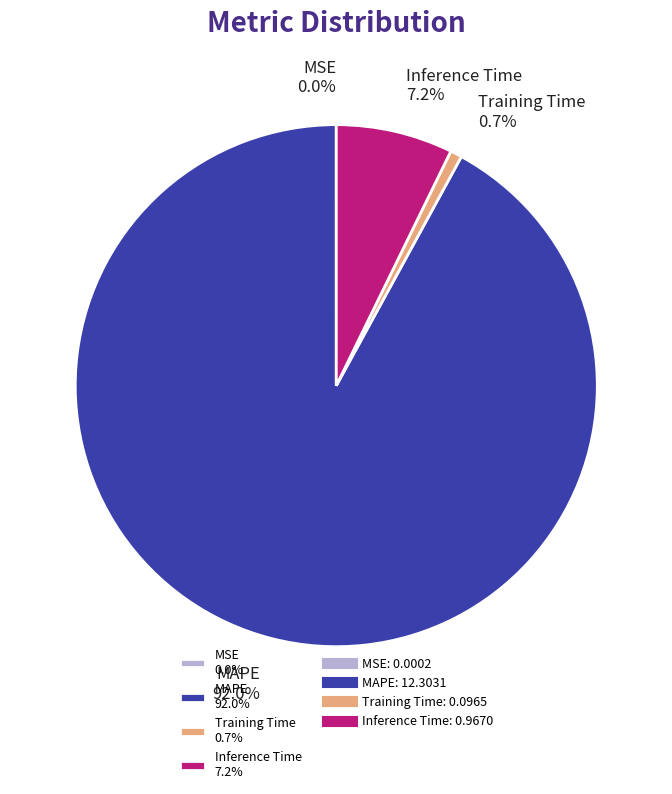

Which slice is the largest?

MAPE 92.0%